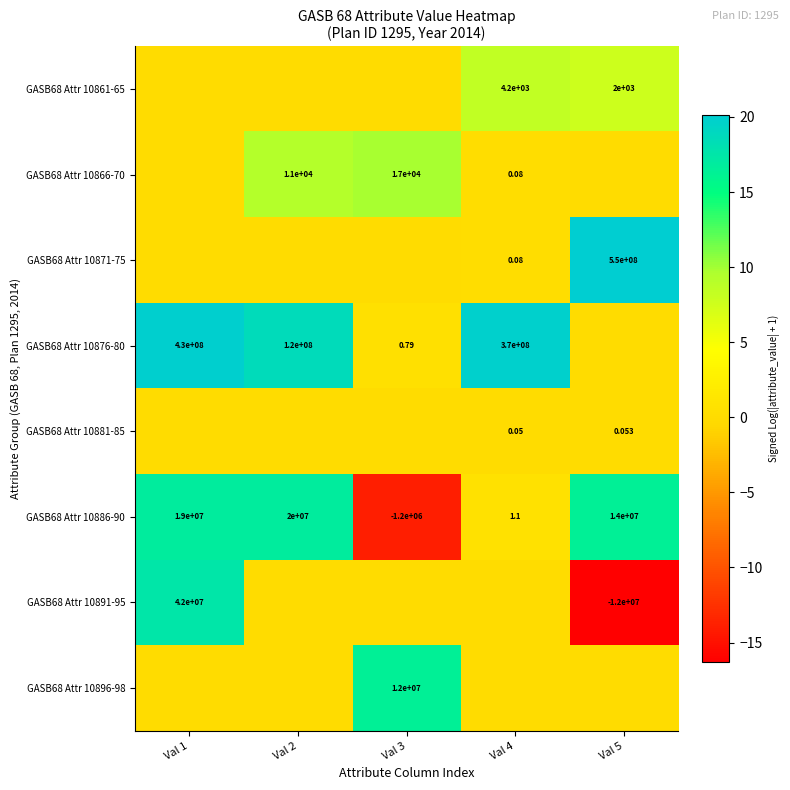

At which label does GASB68 Attr 10876-80 reach its minimum?

Val 5